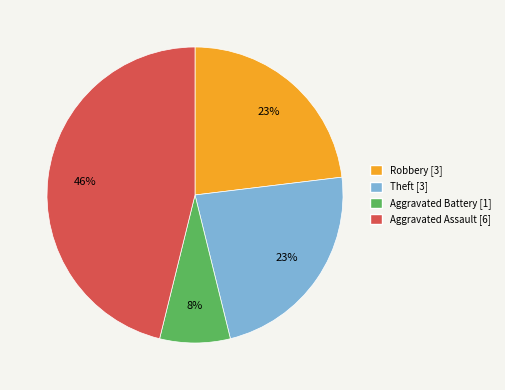

Which slice is the largest?

Aggravated Assault